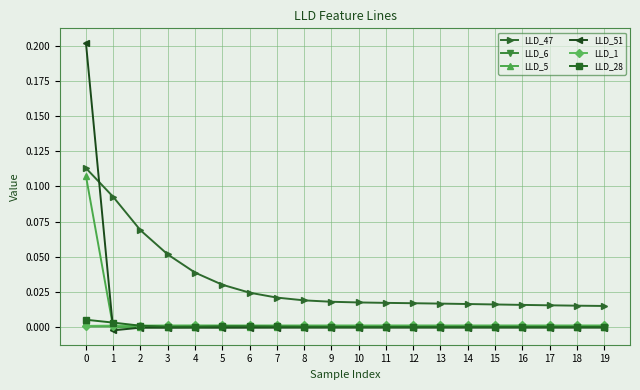

Which series has the widest spread of values?

LLD_51